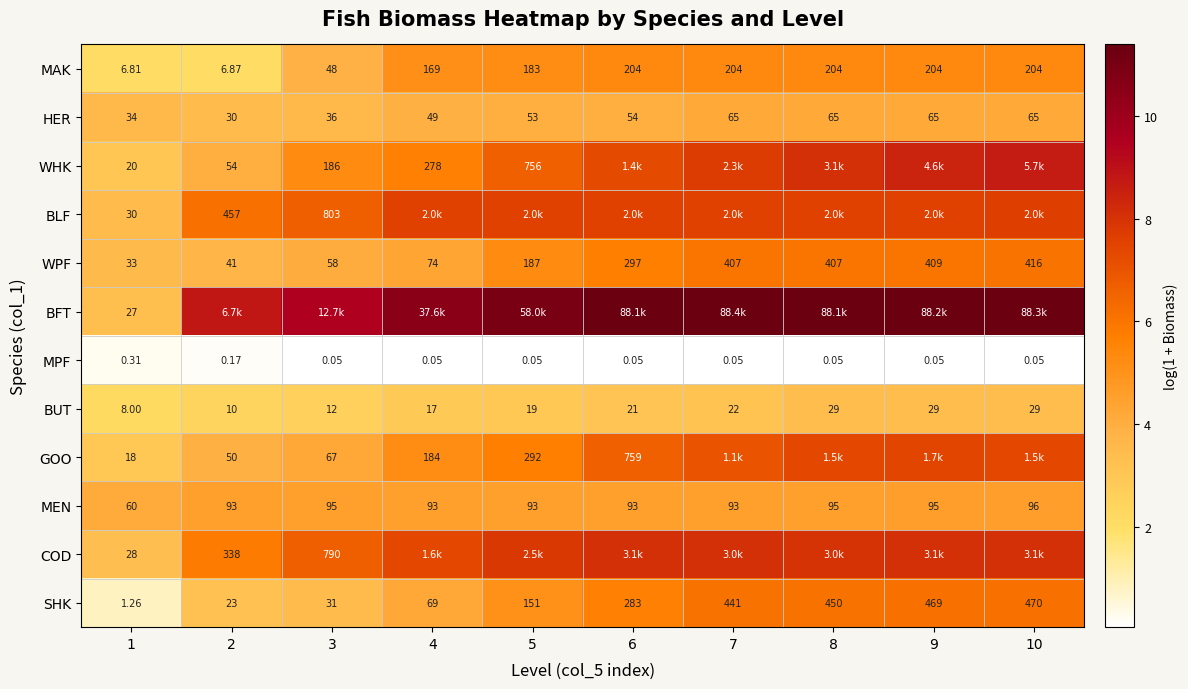

How many values in the HER series are below 54?

5